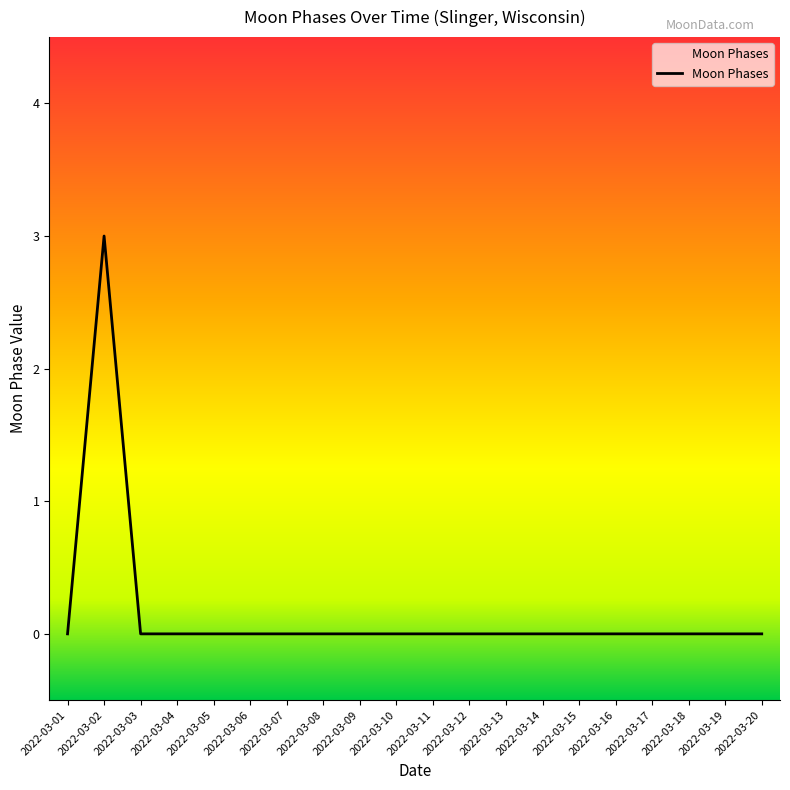

What is the maximum value shown in the chart?

3